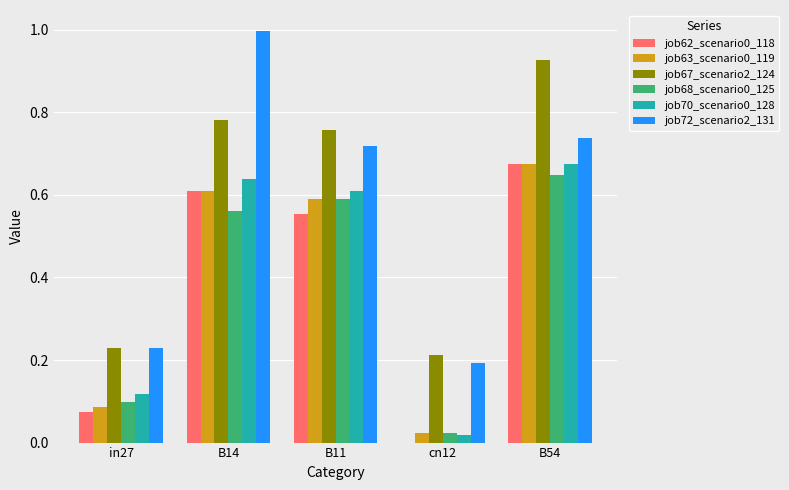

The value of job63_scenario0_119 at B11 is 0.6. True or false?

True